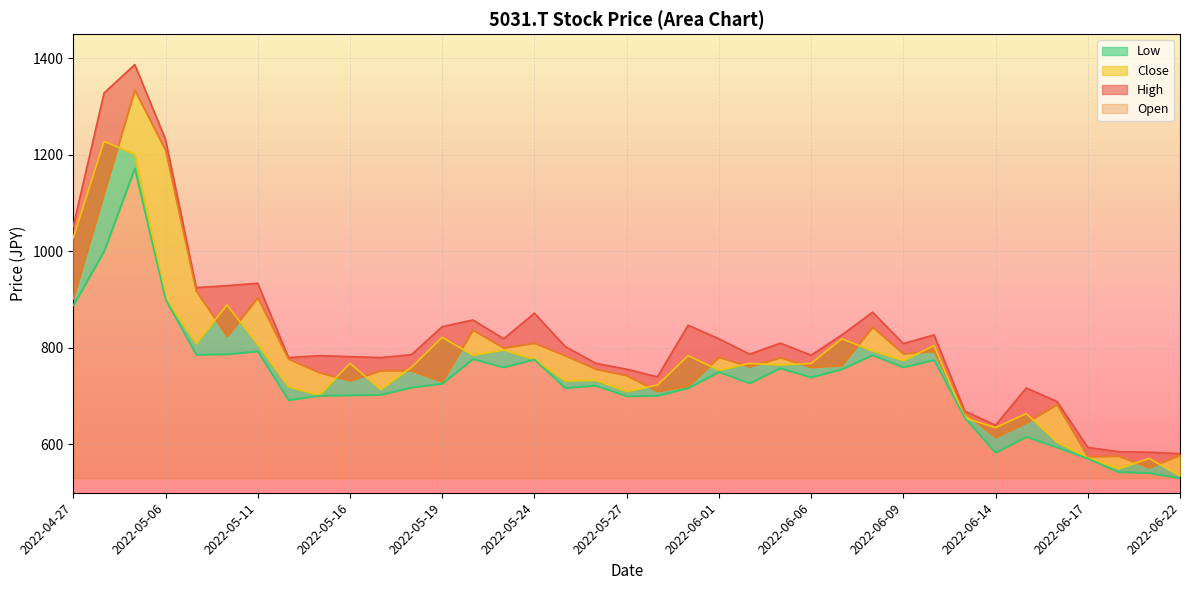

Where does the Open series first go above 761?

2022-04-27